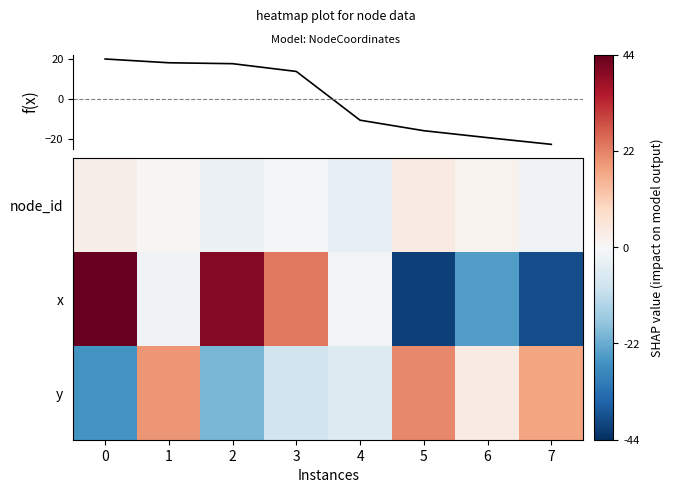

At how many categories does at least one series exceed 26?

2